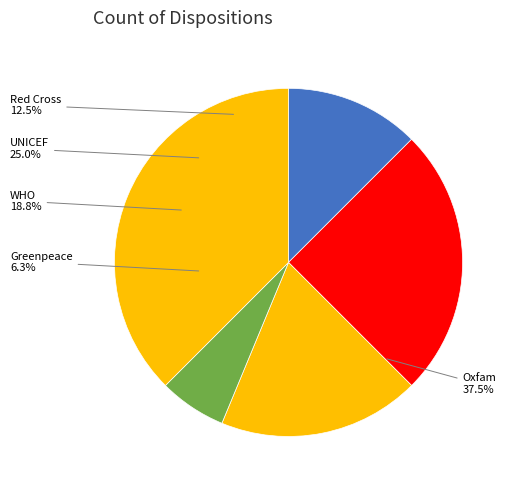

Combined, do UNICEF and WHO account for over 50%?

No